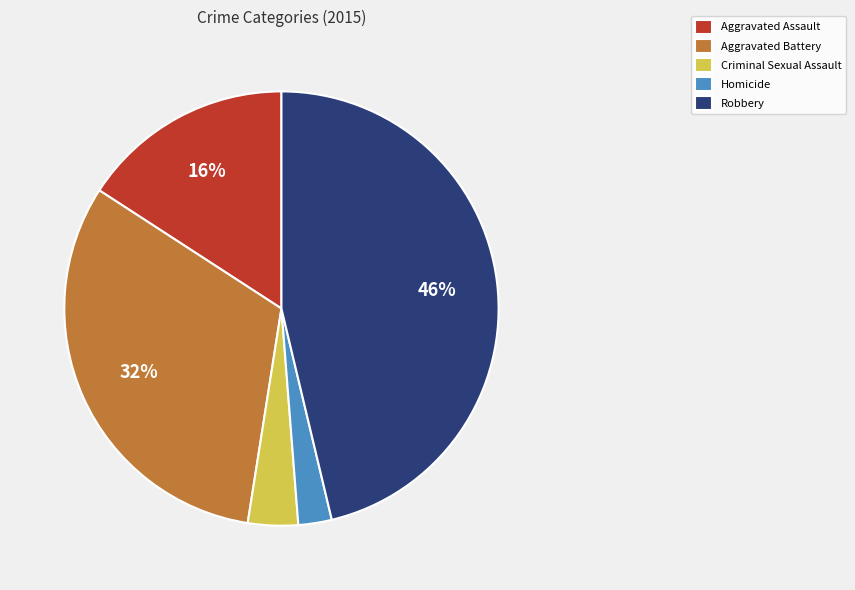

What percentage is the Robbery slice, to the nearest percent?

46%